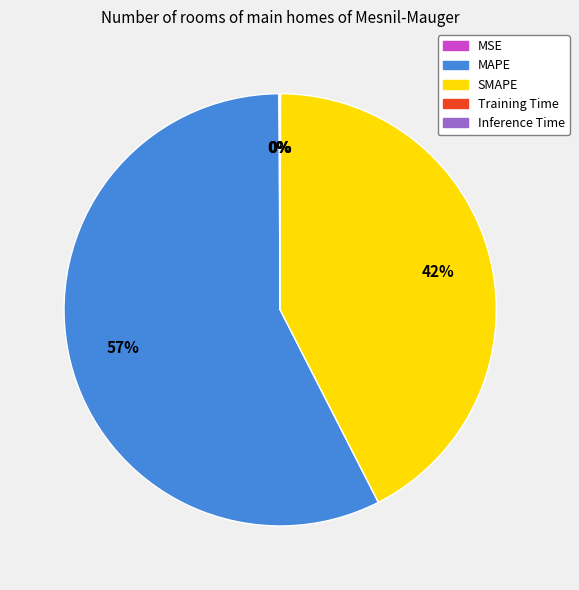

What percentage is the SMAPE slice, to the nearest percent?

42%